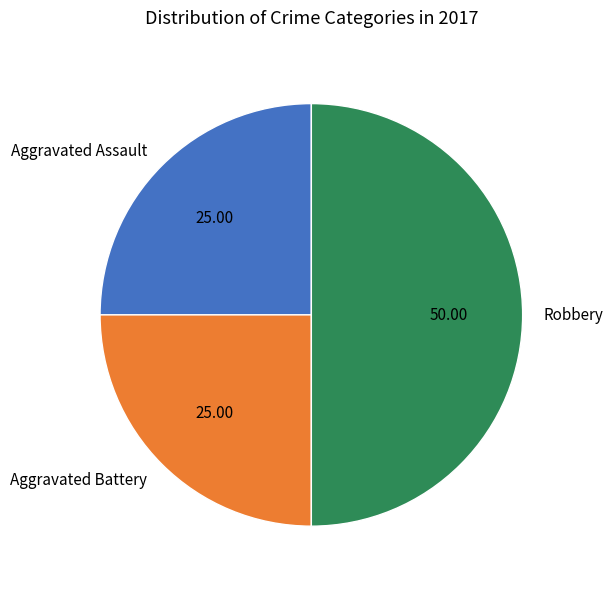

Approximately how many times larger is the value at Robbery compared to Aggravated Battery?

2.0